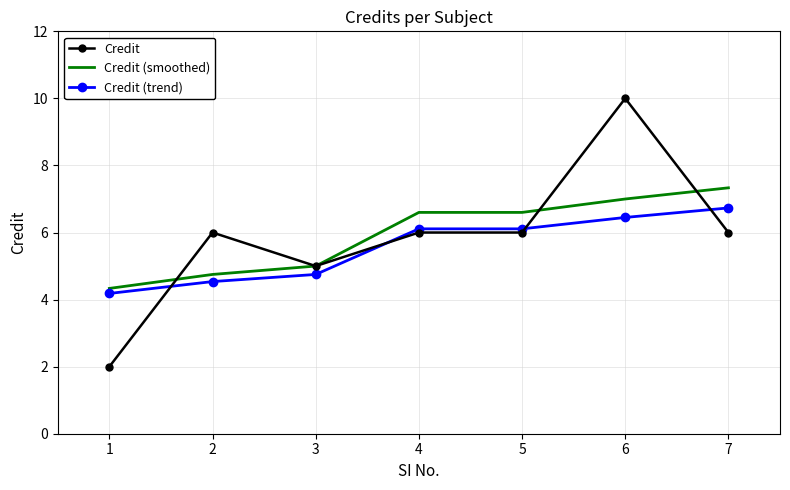

How many categories are shown in the chart?

7